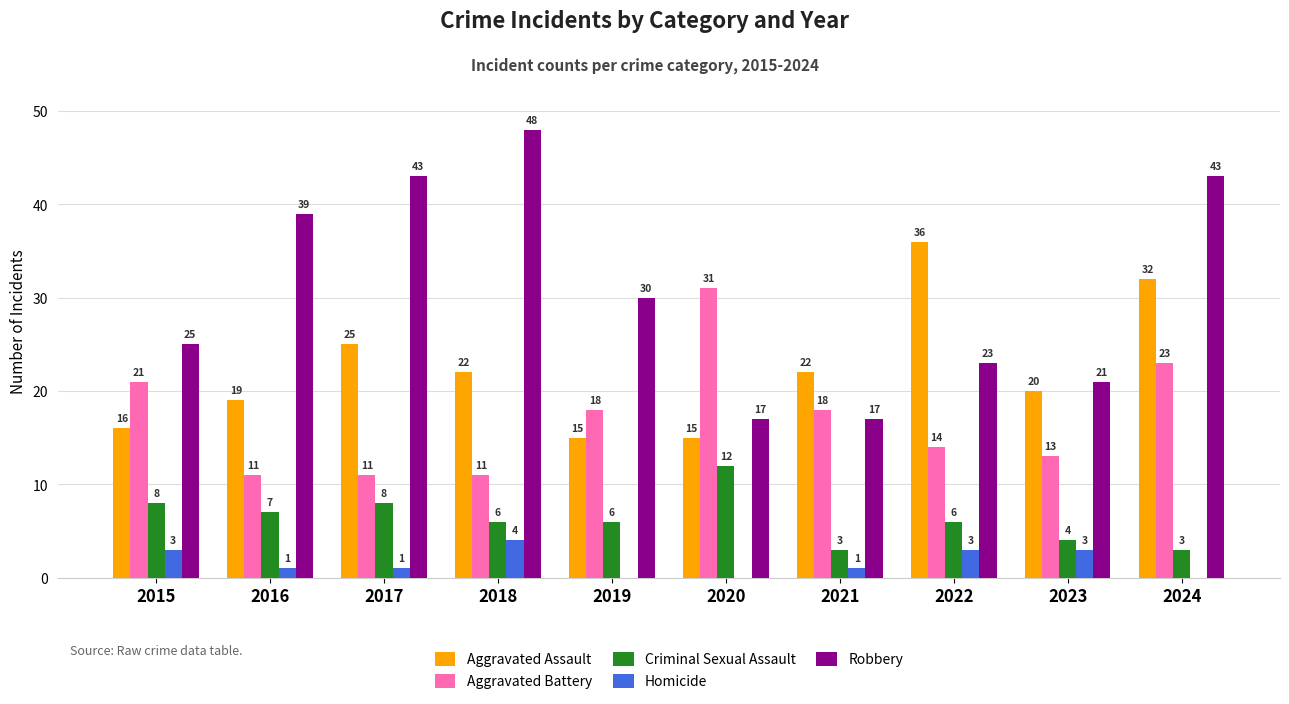

Which series has the largest total across all categories?

Robbery